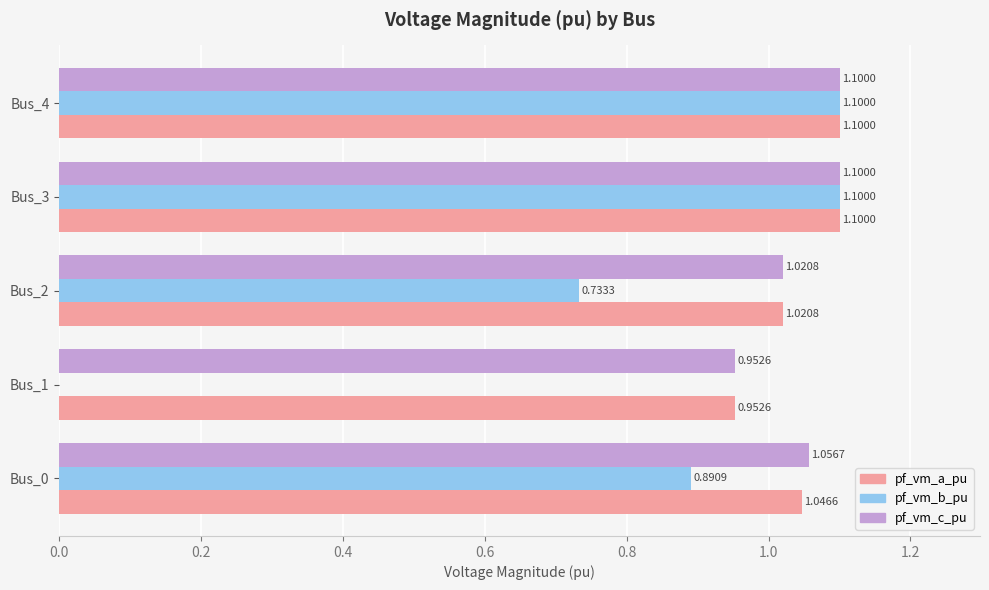

Is the value of pf_vm_a_pu at Bus_1 greater than the value of pf_vm_b_pu at Bus_0?

Yes